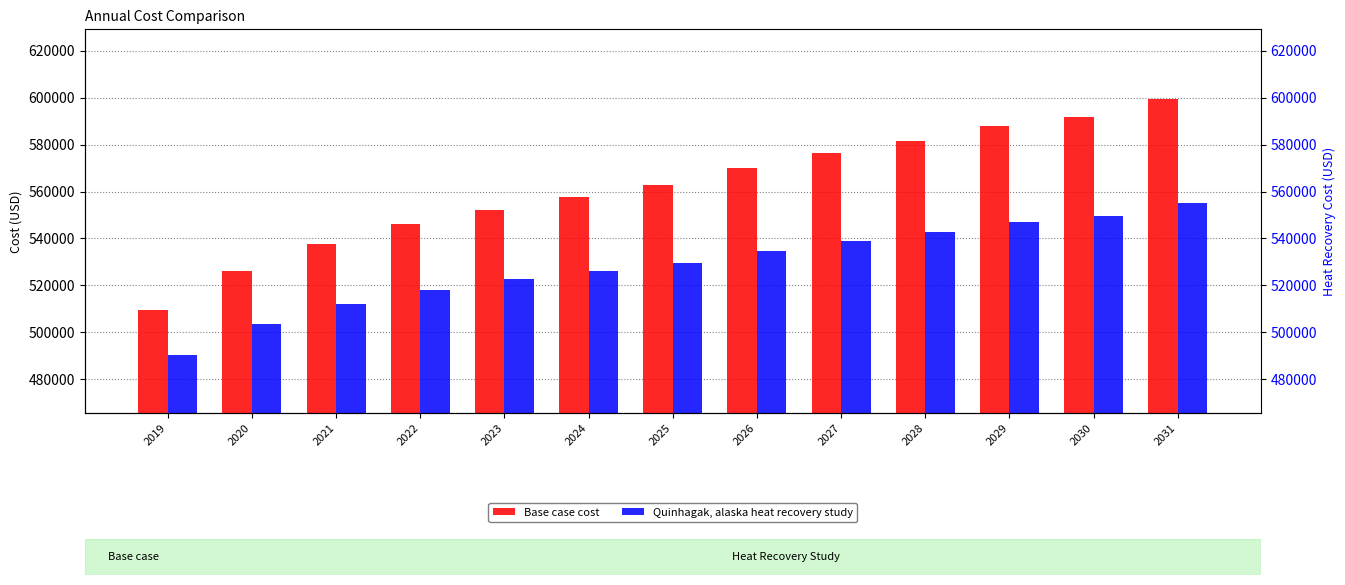

What is the maximum value for Quinhagak, alaska heat recovery study?

555104.9